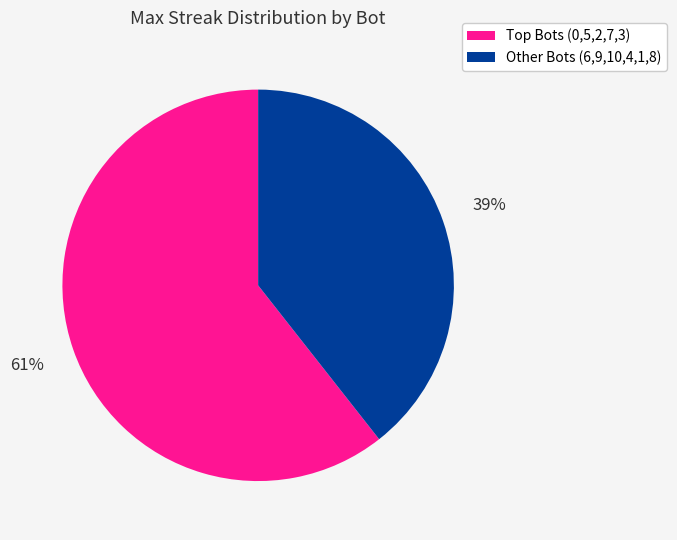

Is there any slice that represents more than half of the pie?

Yes